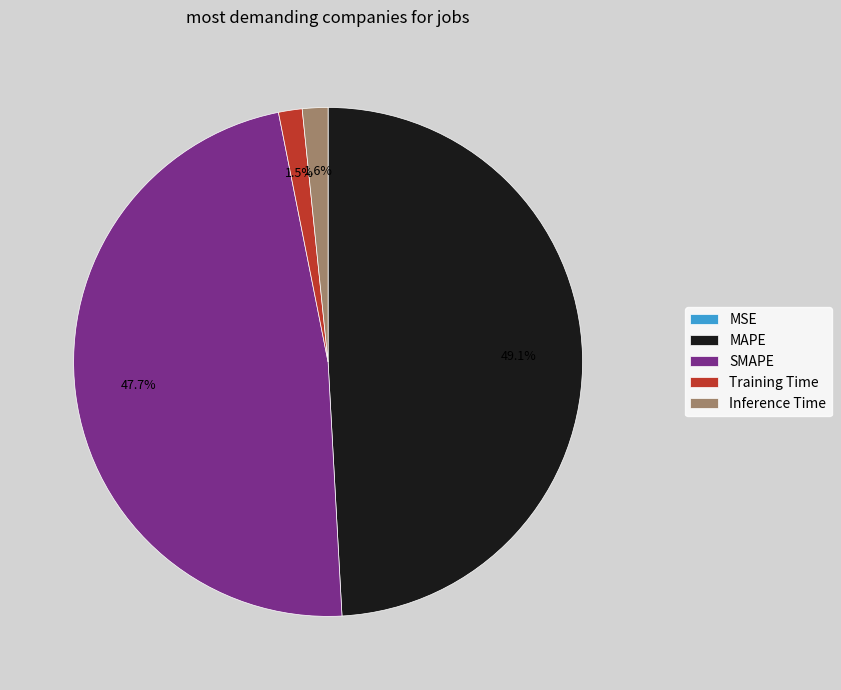

Which category has the biggest portion of the pie?

MAPE